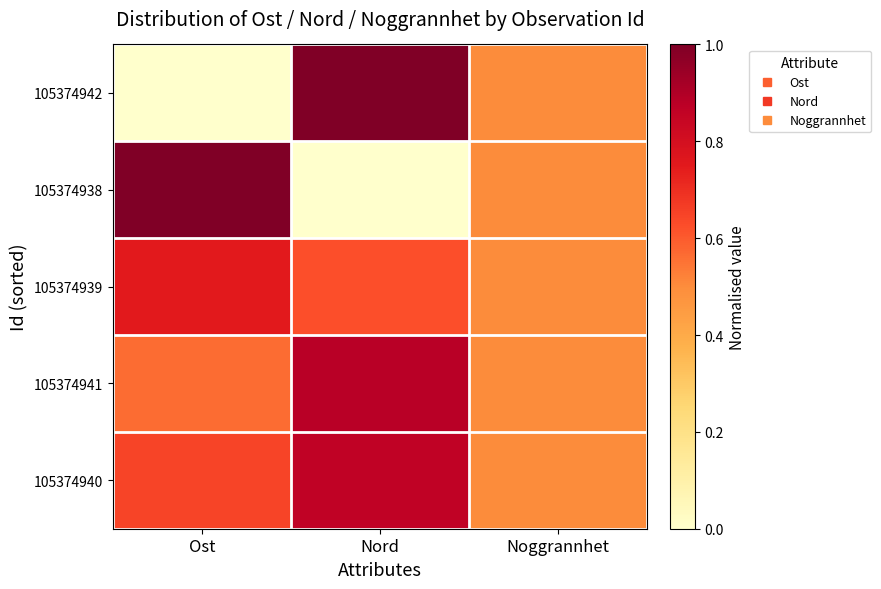

At Nord, list the series in order from largest to smallest.

105374942, 105374941, 105374940, 105374939, 105374938